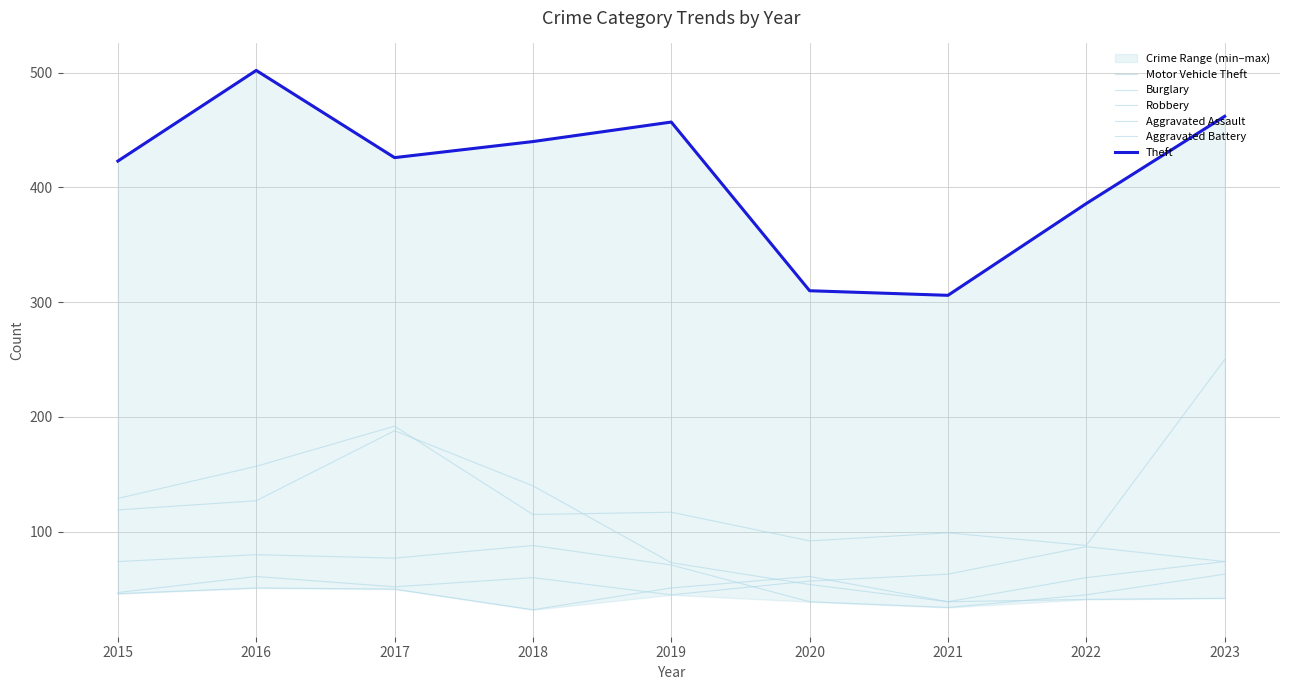

At which label is Burglary closest to 113?

2015